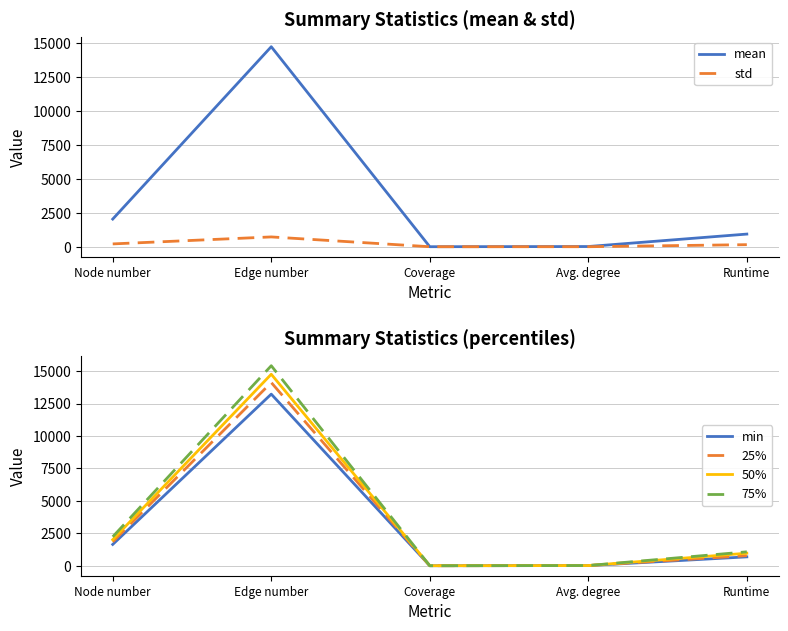

True or false: 25% and mean cross at least once.

False